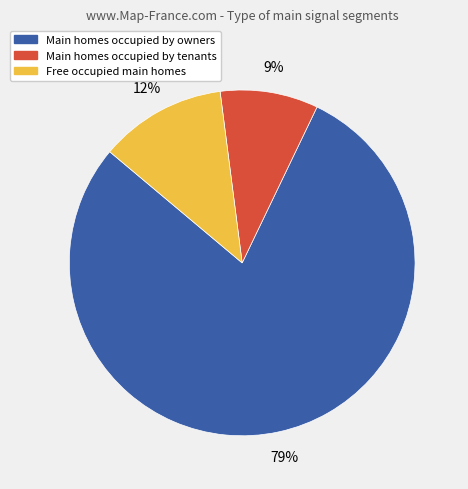

To the nearest percent, what is the difference between the largest and smallest slice percentages?

70%